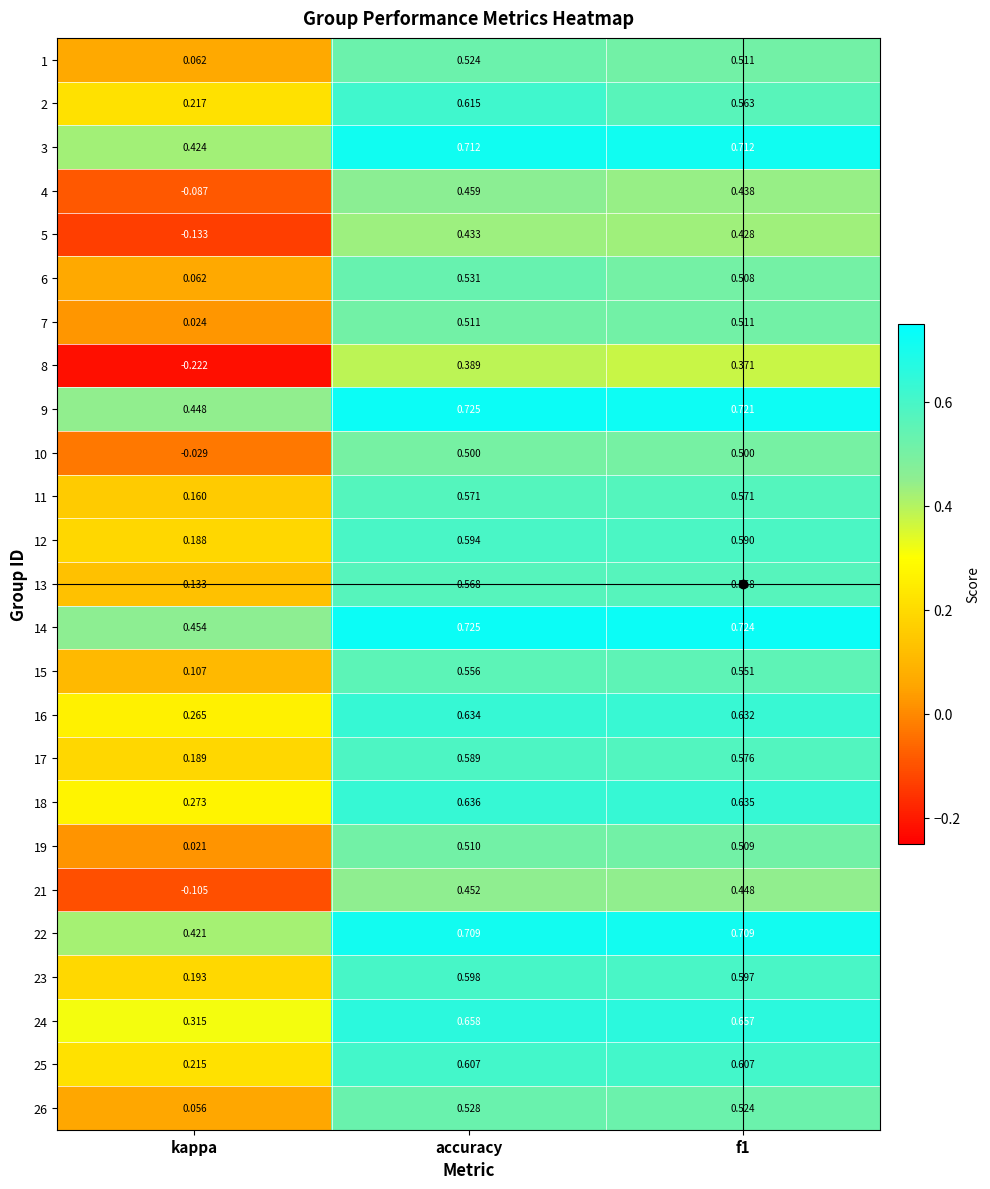

Where is 5 nearest to the value 0?

kappa